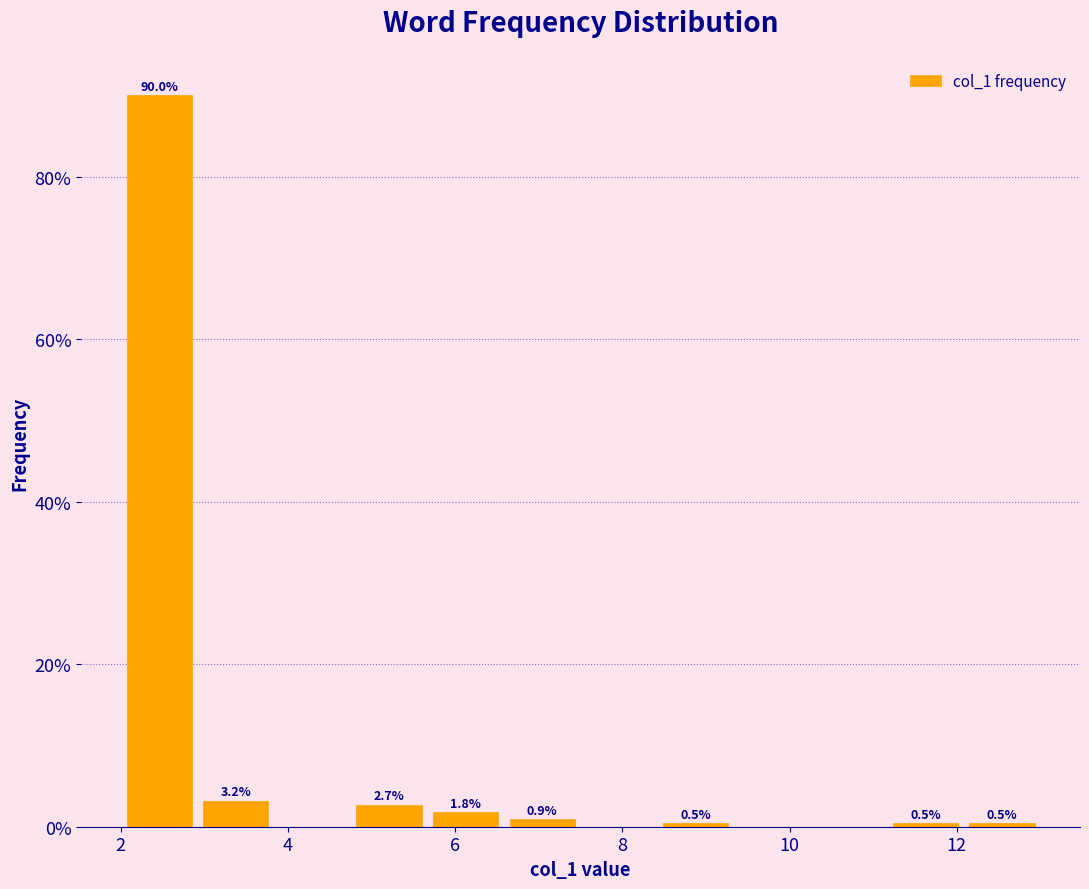

Which range on the x-axis has the tallest bar?

2.0 to 3.0